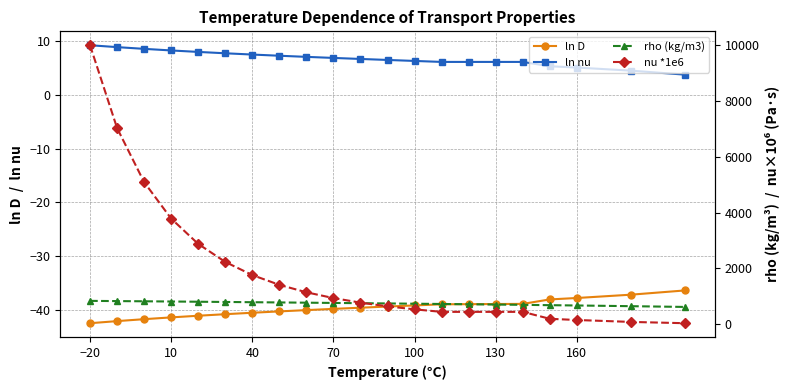

True or false: ln nu and ln D cross at least once.

False